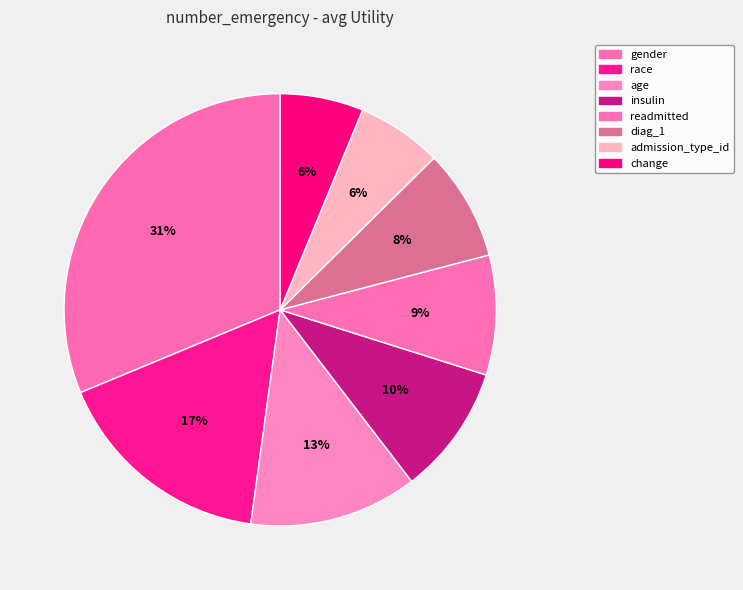

To the nearest percent, what percentage of the pie is admission_type_id?

6%